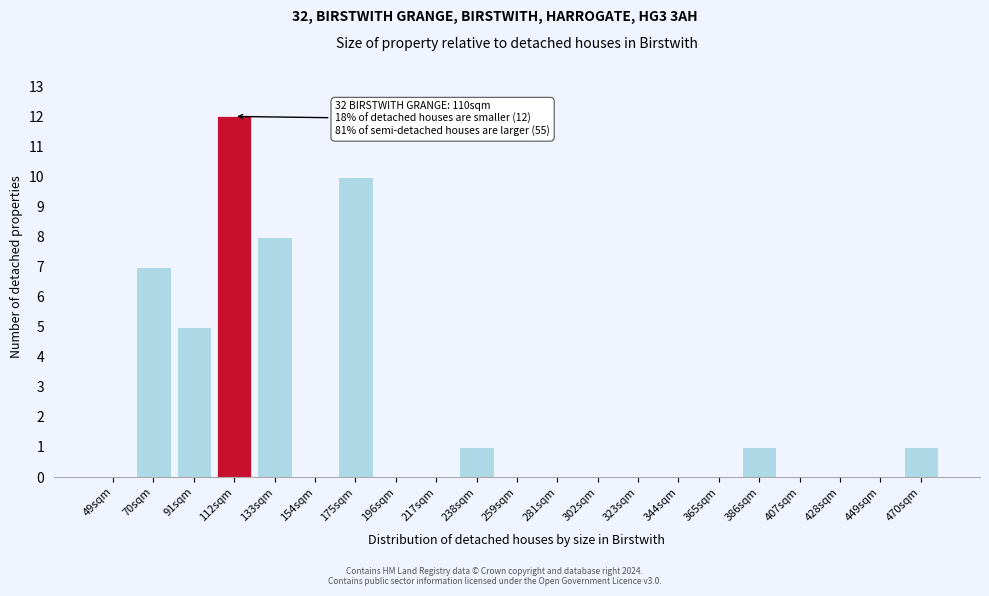

Reading left to right, extract all data points from this chart.

49sqm=0	70sqm=7	91sqm=5	112sqm=12	133sqm=8	154sqm=0	175sqm=10	196sqm=0	217sqm=0	238sqm=1	259sqm=0	281sqm=0	302sqm=0	323sqm=0	344sqm=0	365sqm=0	386sqm=1	407sqm=0	428sqm=0	449sqm=0	470sqm=1